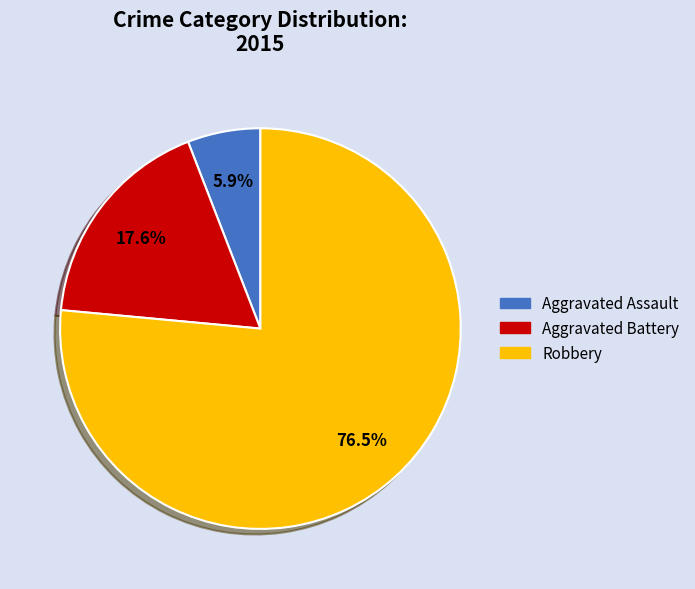

To the nearest percent, what is the difference between the largest and smallest slice percentages?

71%